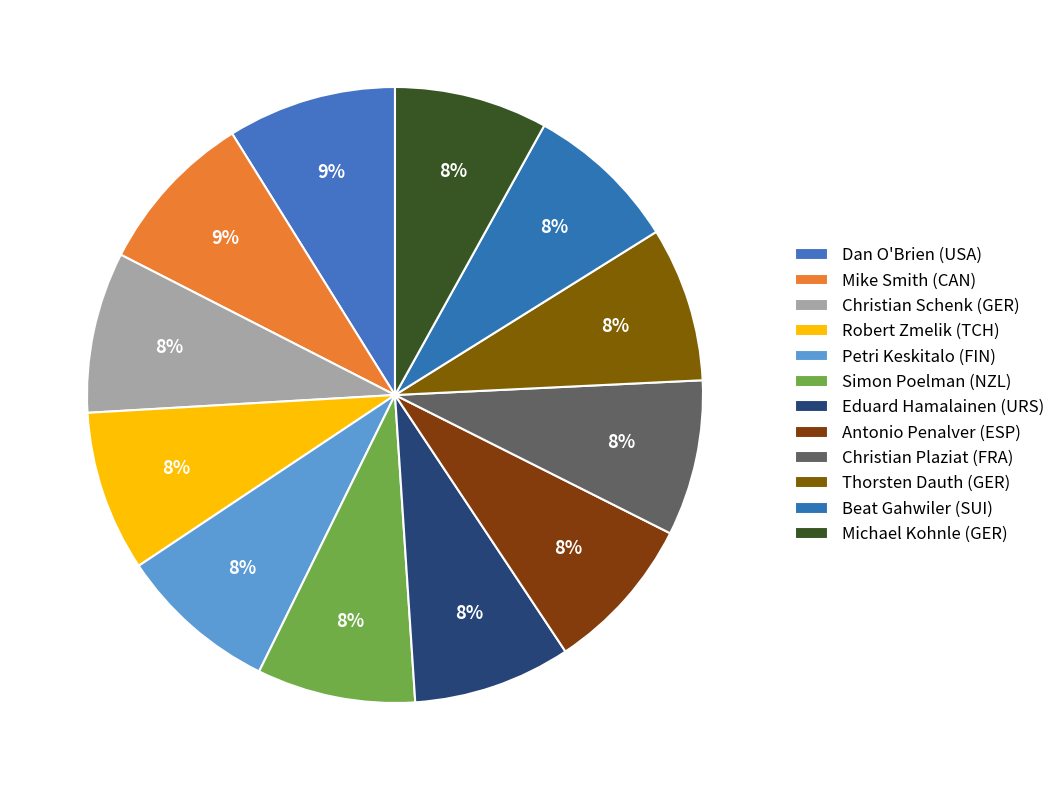

The Antonio Penalver (ESP) slice represents 3% of the pie. True or false?

False